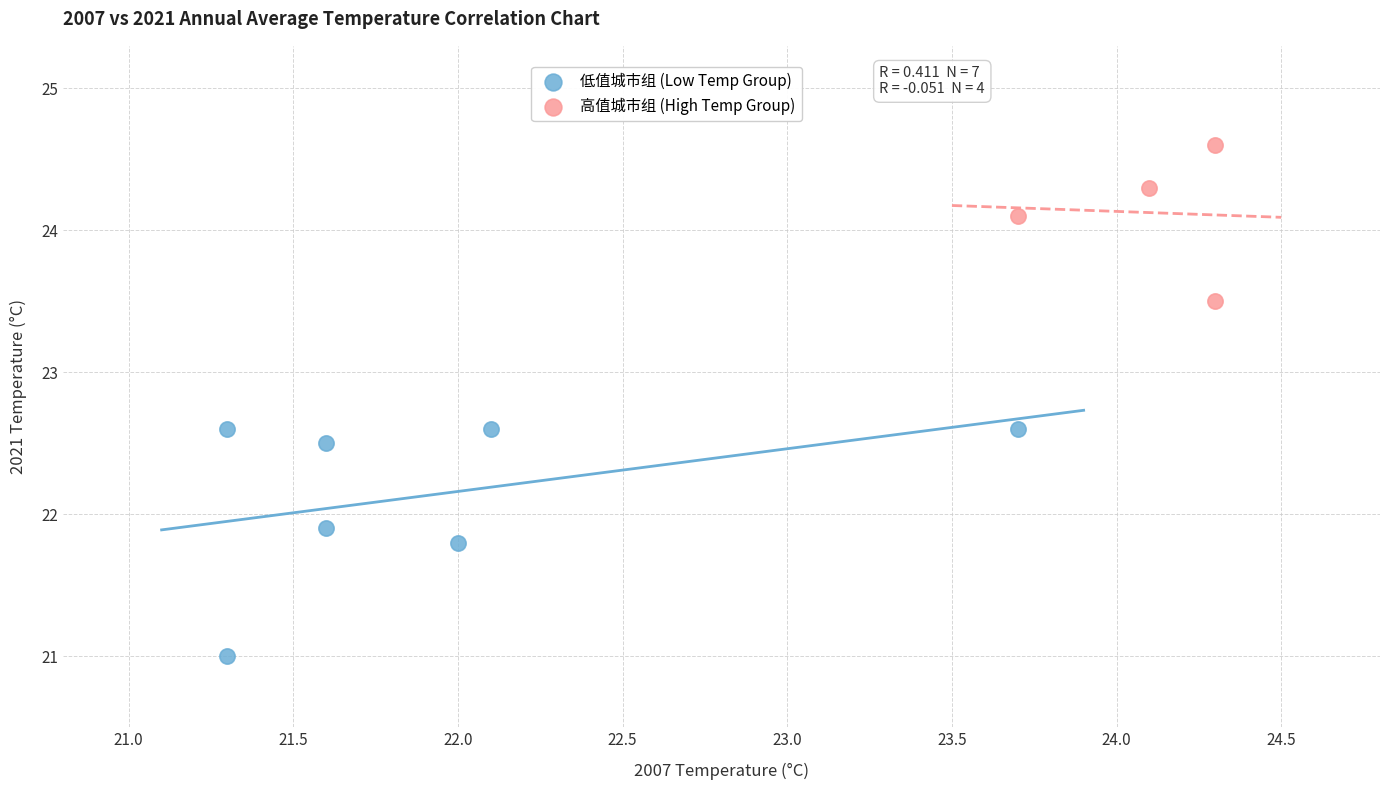

Which series reaches the maximum Y coordinate?

高值城市组 (High Temp Group)